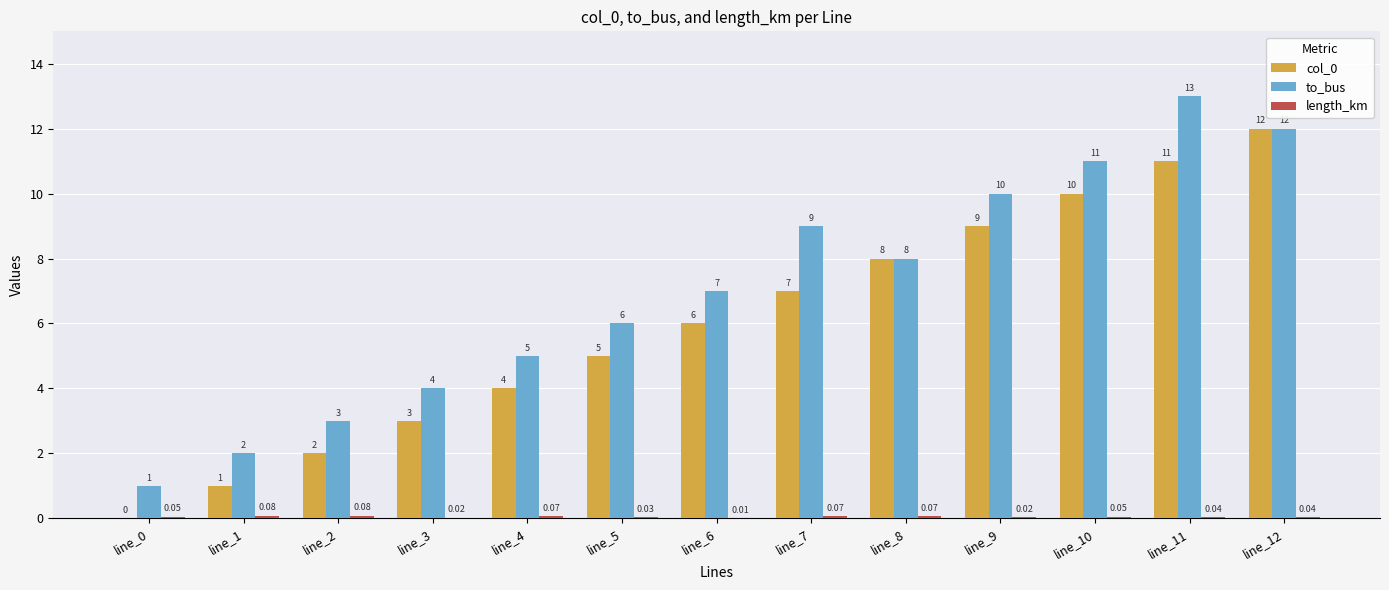

Which series has the largest total across all categories?

to_bus